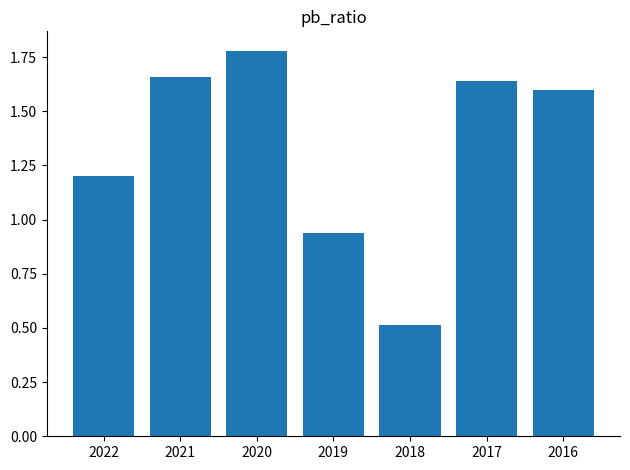

What is the change in value from 2021 to 2018?

-1.1